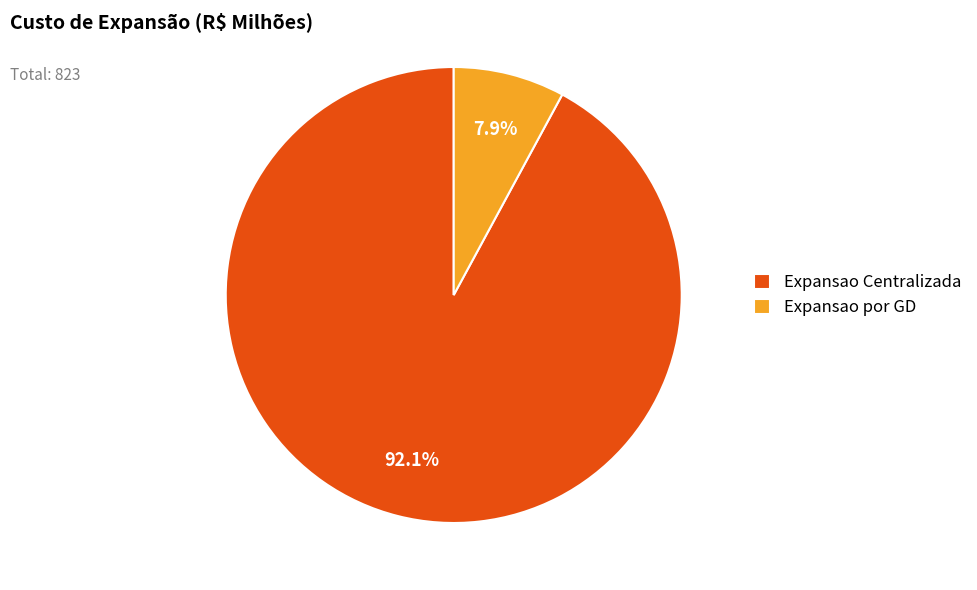

To the nearest percent, what percentage of the pie is Expansao Centralizada?

92%